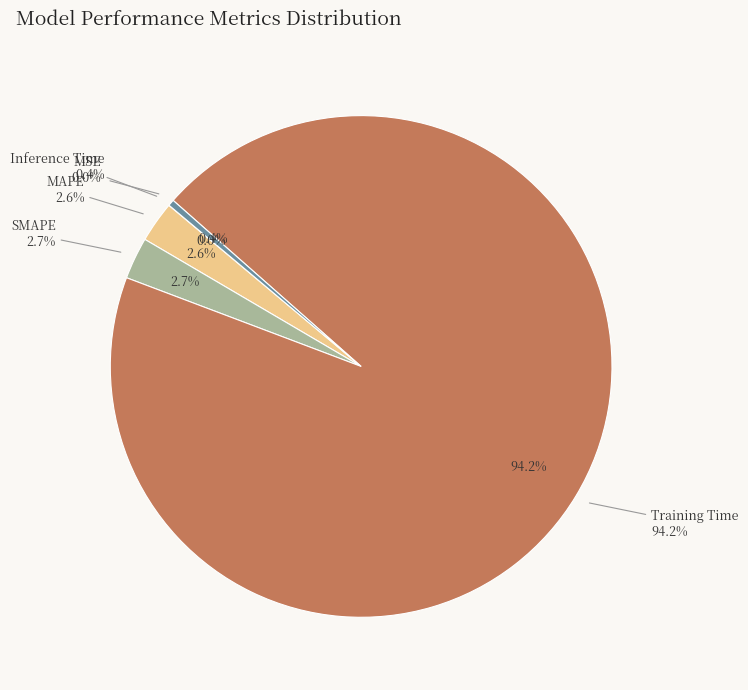

Which category has the biggest portion of the pie?

Training Time